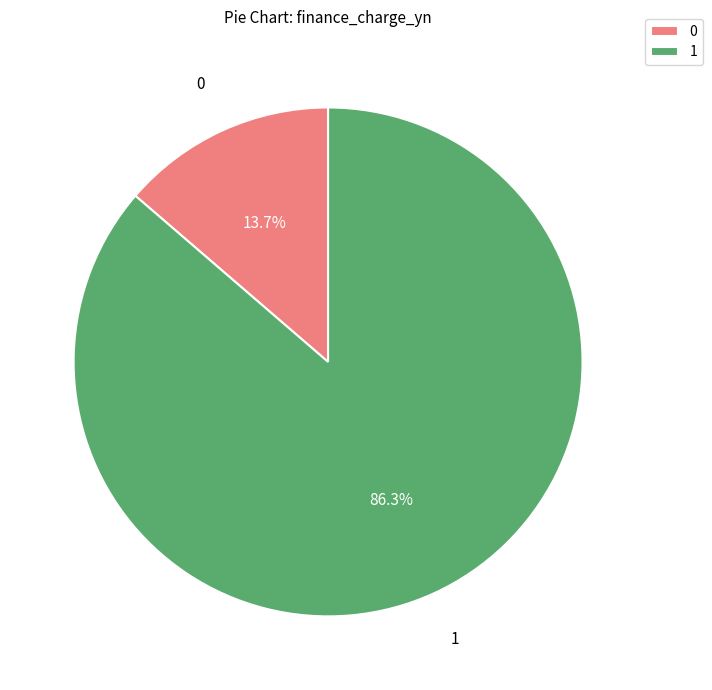

Is there any slice that represents more than half of the pie?

Yes